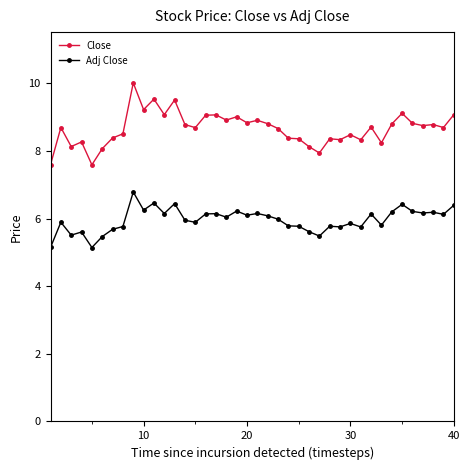

True or false: Adj Close has more than 1 points higher than both neighbors.

True